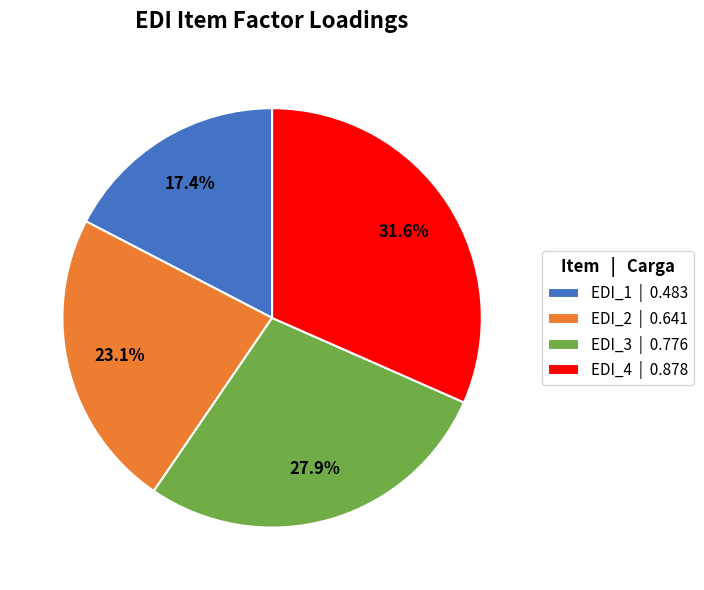

Is it true that EDI_1 is 17% of the pie?

True